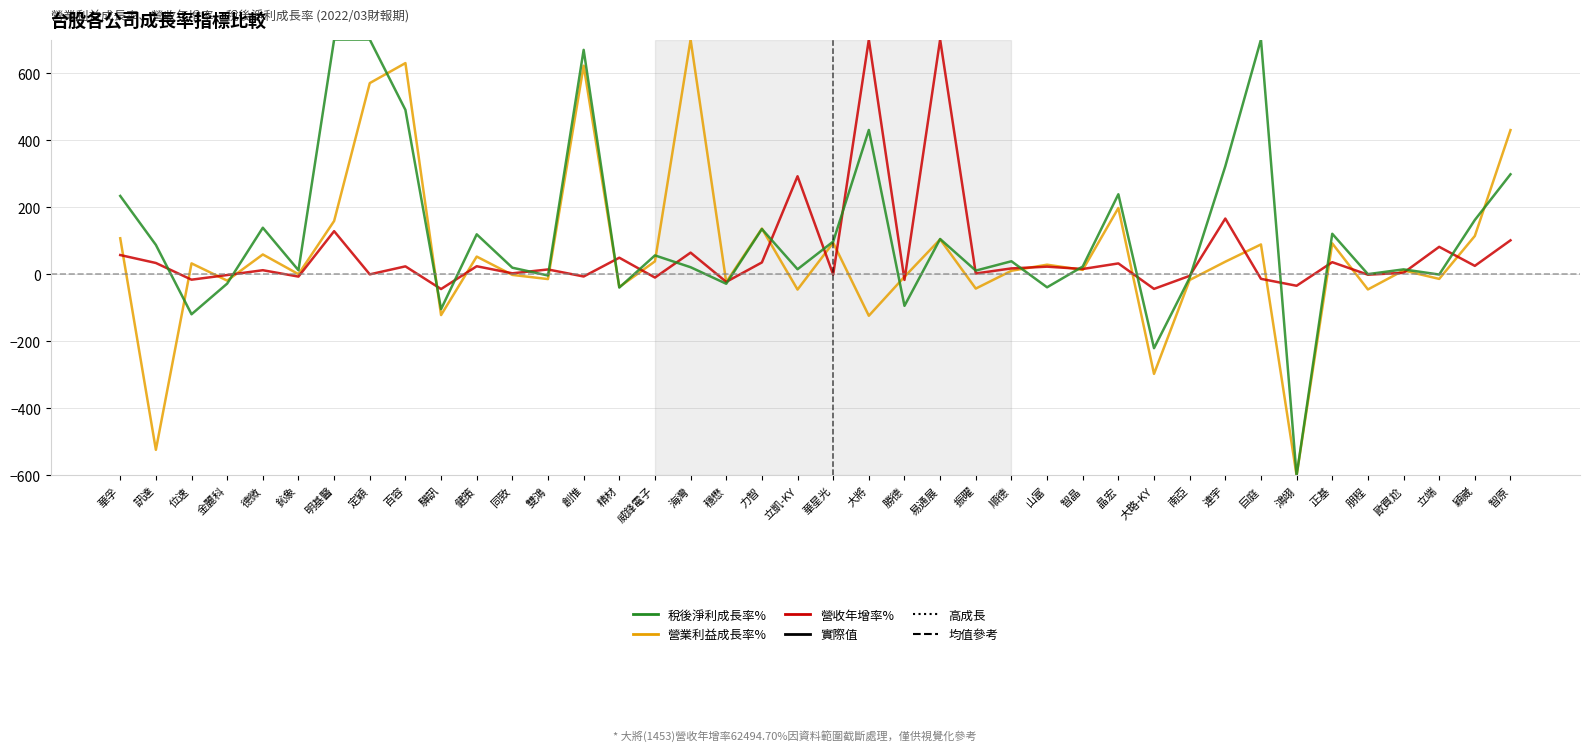

Count the number of categories in the chart.

40